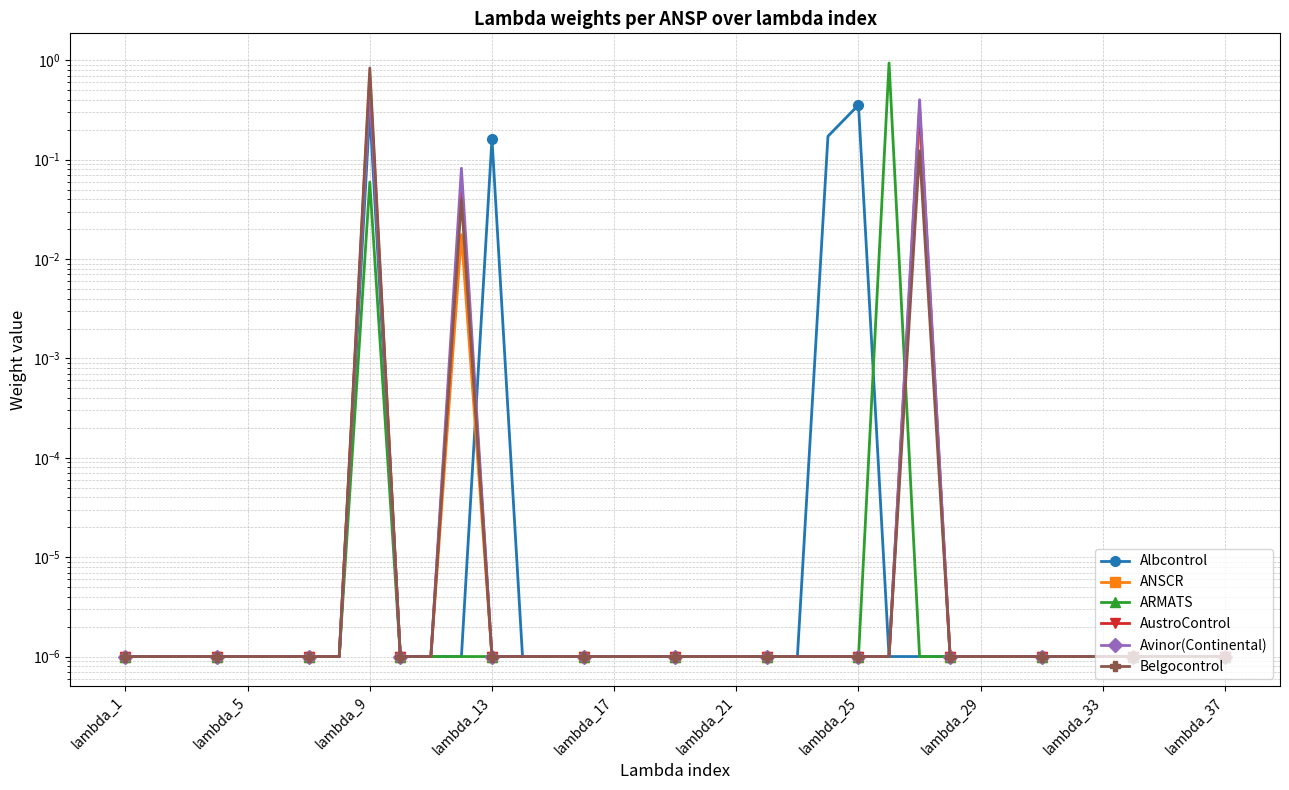

The value of Avinor(Continental) at 23 is 0.0. True or false?

True